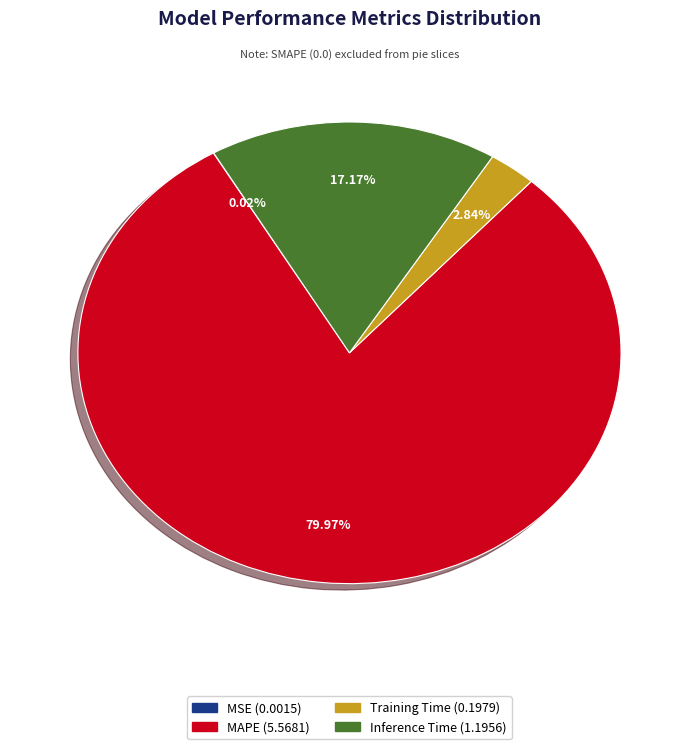

Between Inference Time and MAPE, which is larger?

MAPE